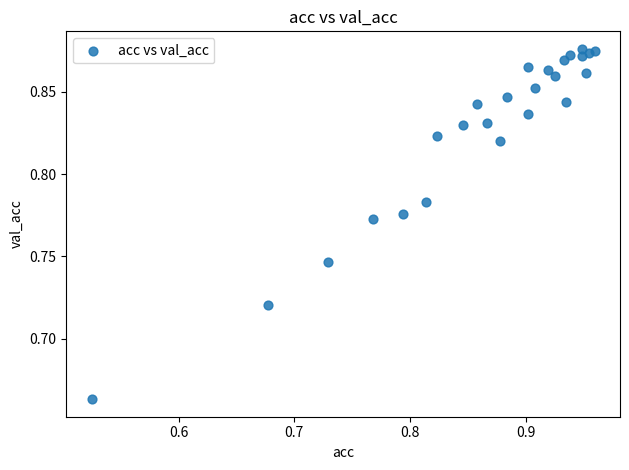

What is the range of X values (max minus min)?

0.4